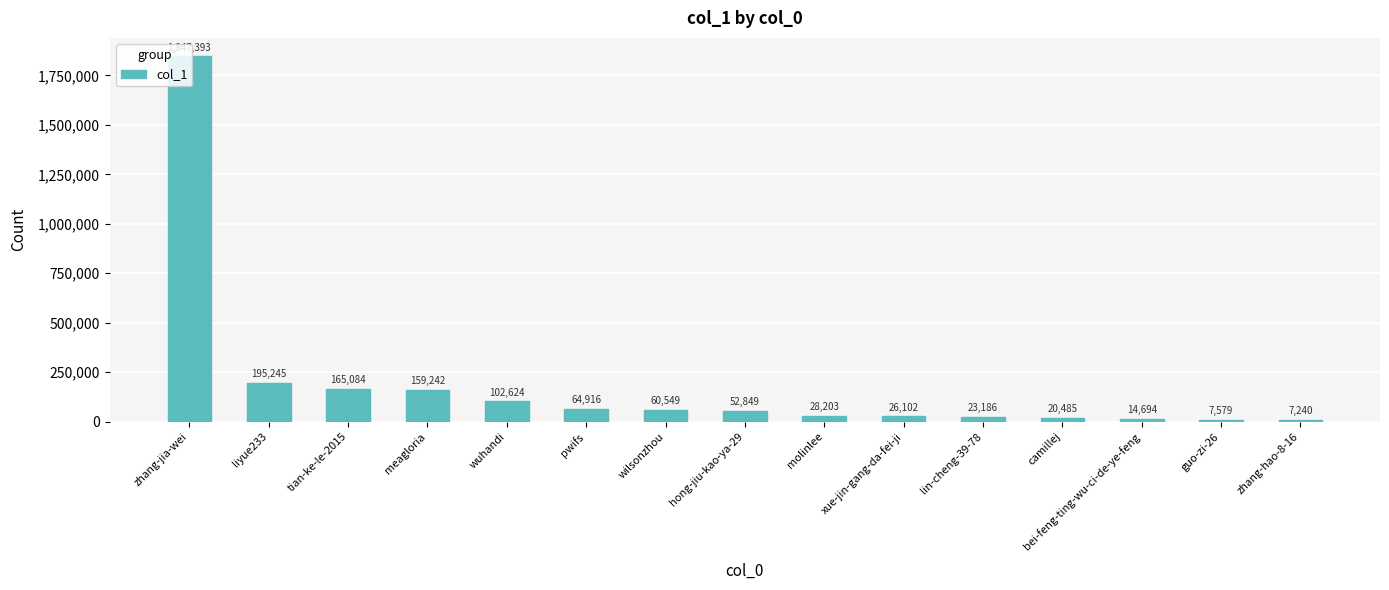

What is the difference between the maximum and minimum values?

1840153